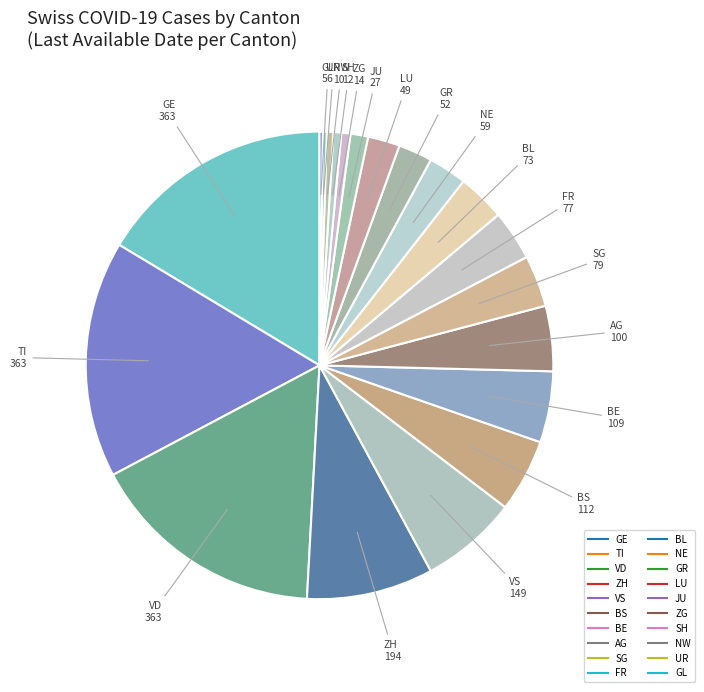

Is there a majority slice in this chart?

No